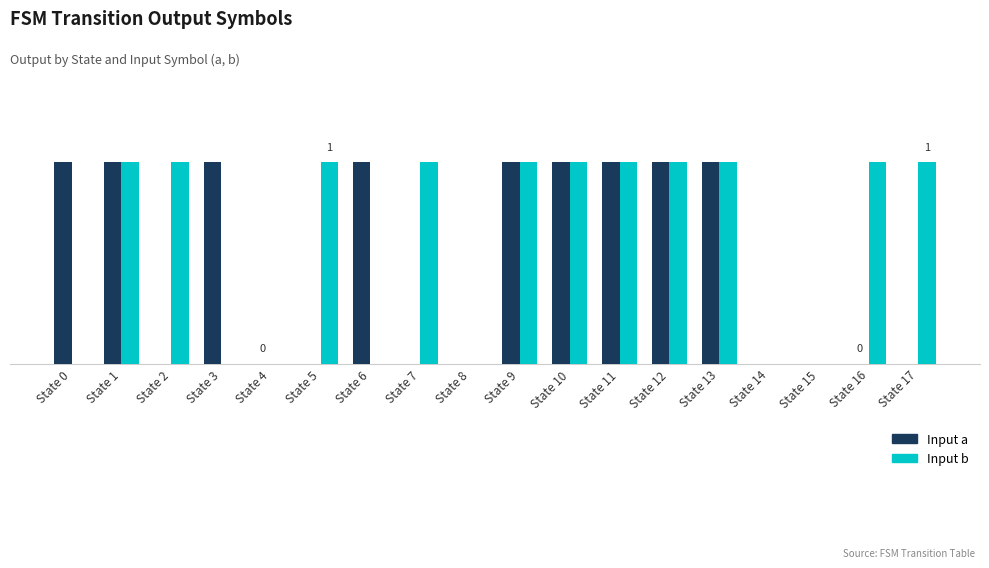

Which category has the highest value across all series?

State 0